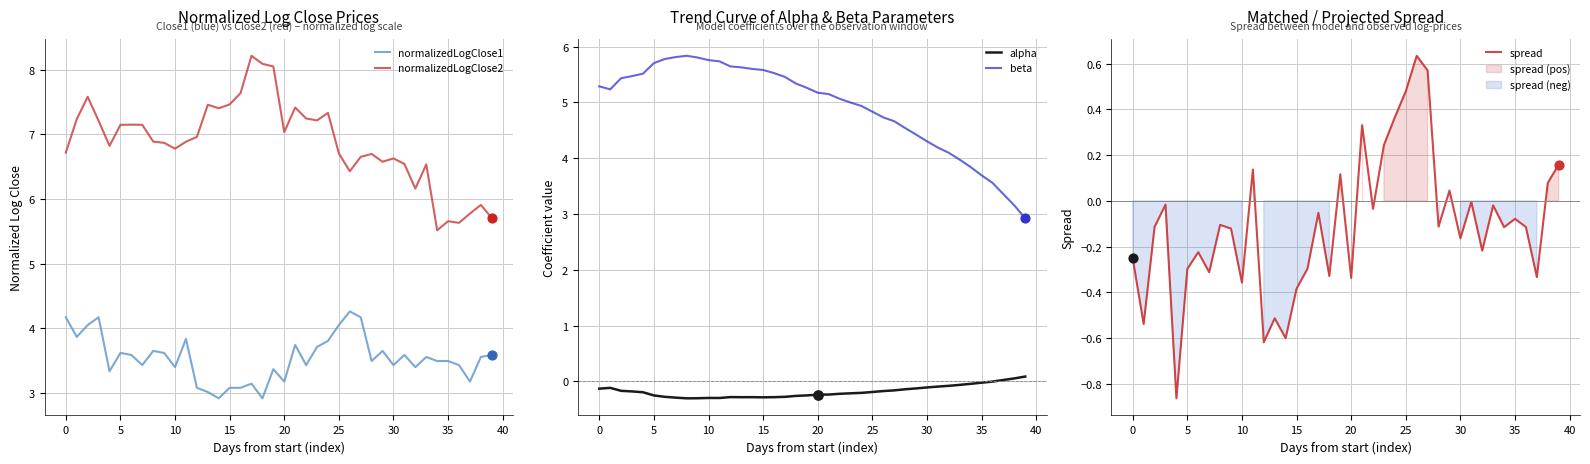

Which series has the largest total across all categories?

normalizedLogClose2